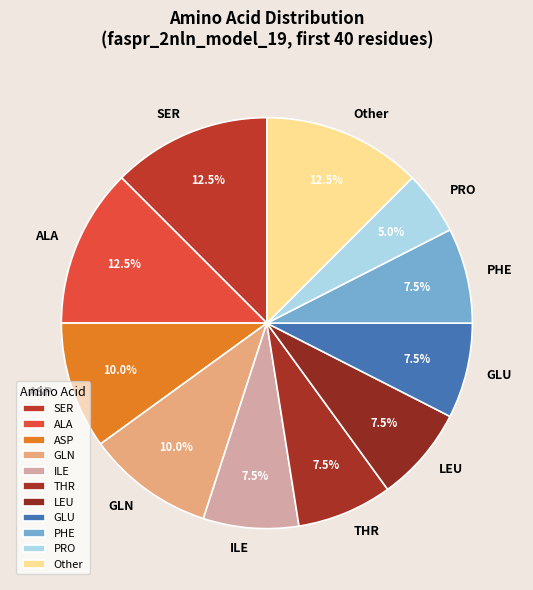

Between ALA and ASP, which is larger?

ALA